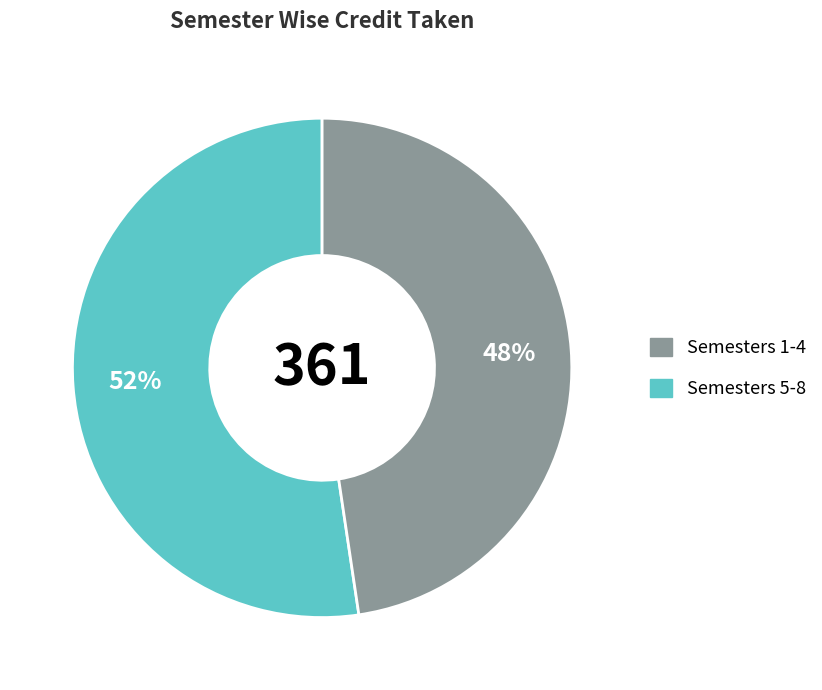

To the nearest percent, what is the average slice percentage?

50%